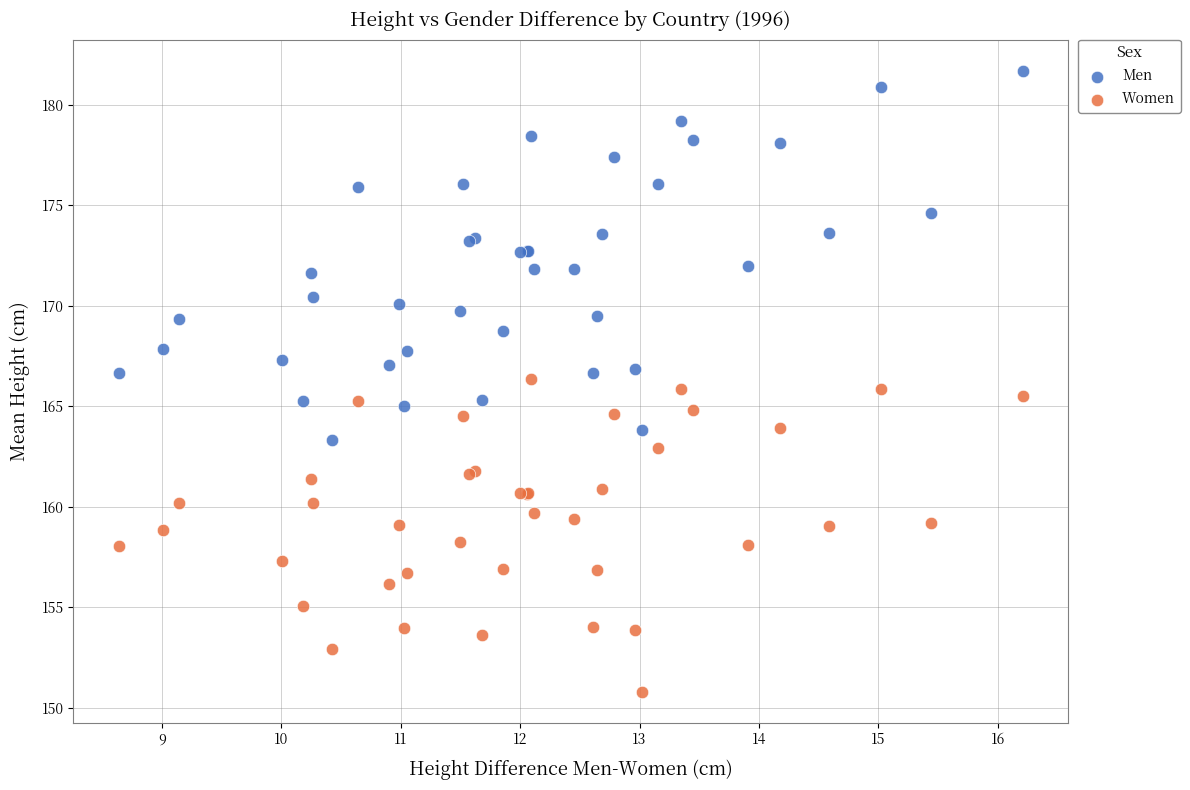

Which series reaches the minimum Y coordinate?

Women